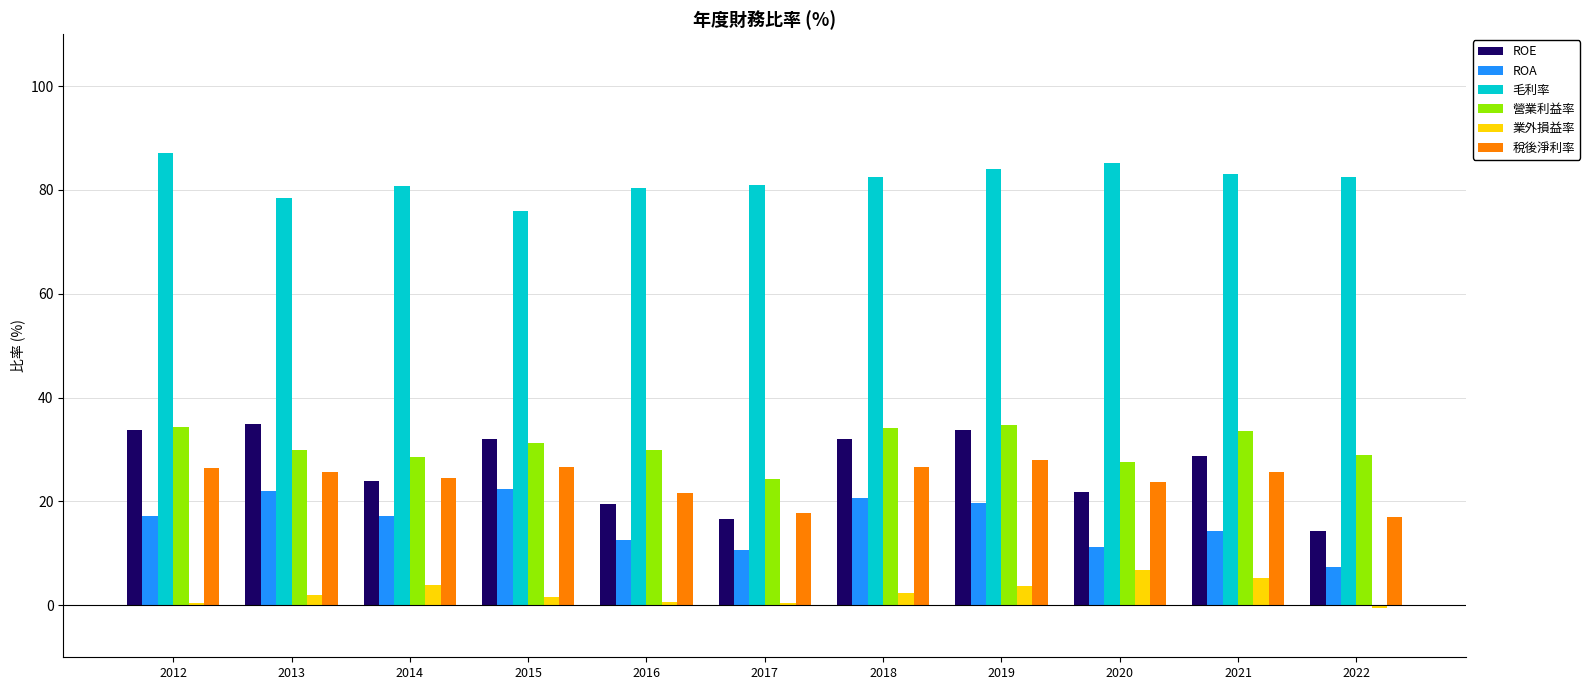

What is the sum of all 業外損益率 values?

26.7